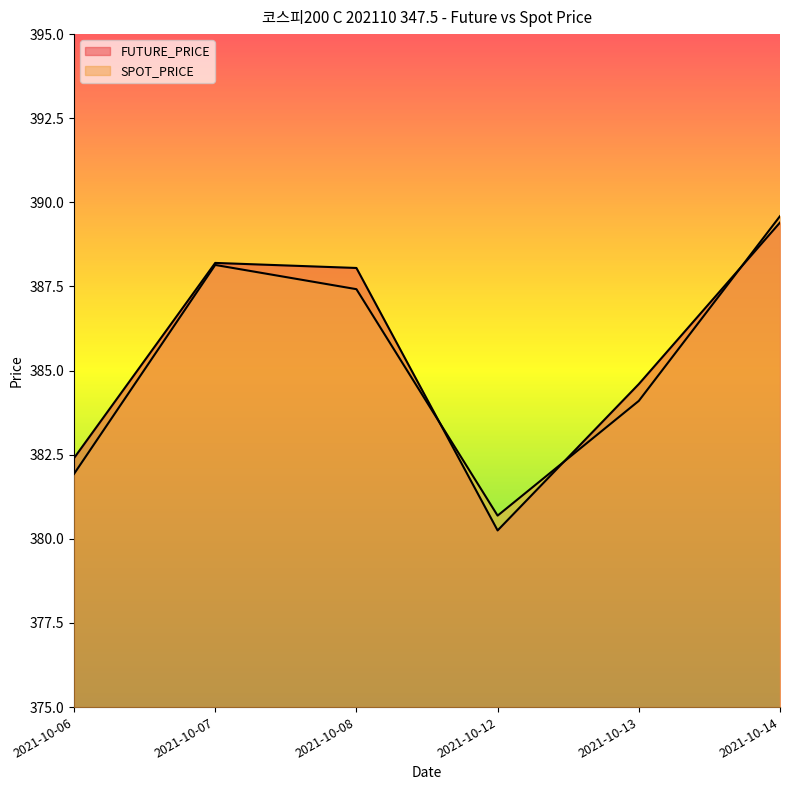

Which series has the largest total across all categories?

FUTURE_PRICE